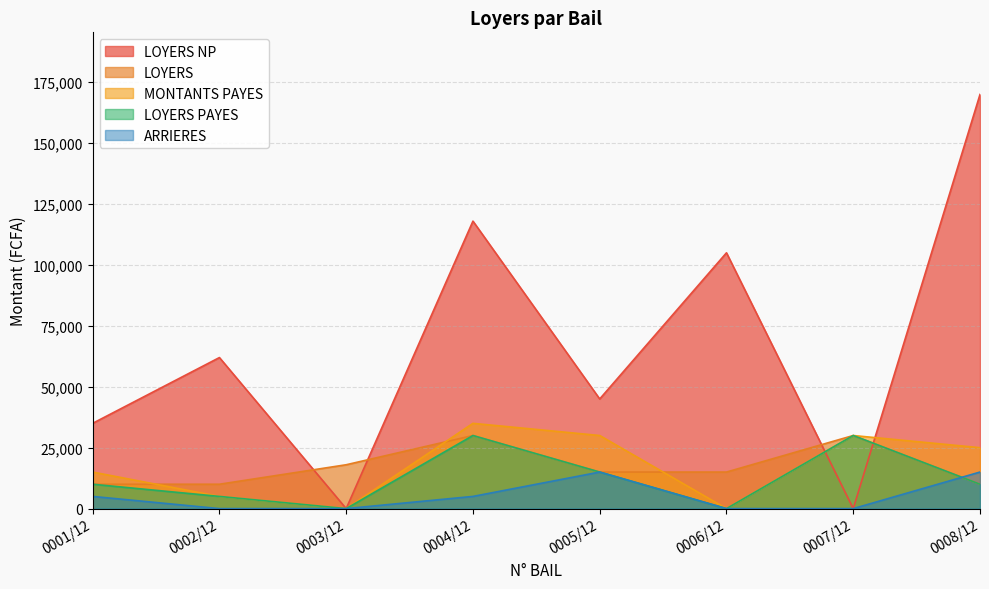

What are all the series names shown in the legend?

LOYERS NP, LOYERS, MONTANTS PAYES, LOYERS PAYES, ARRIERES